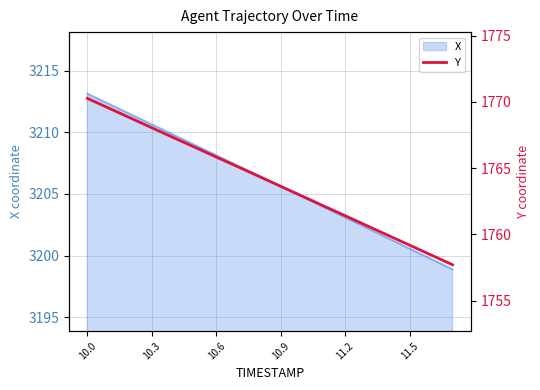

True or false: there are more than 0 points higher than both neighbors.

False